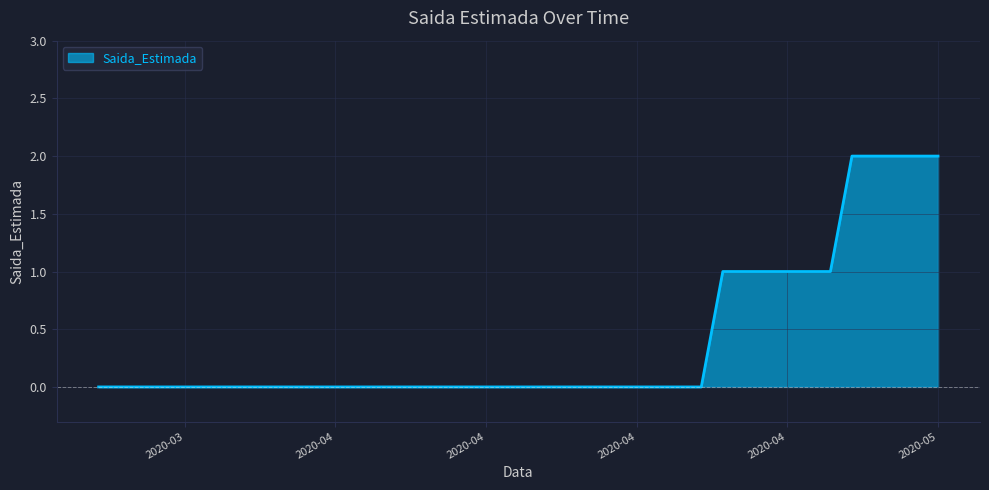

Is this an area chart (filled region under the line)?

Yes